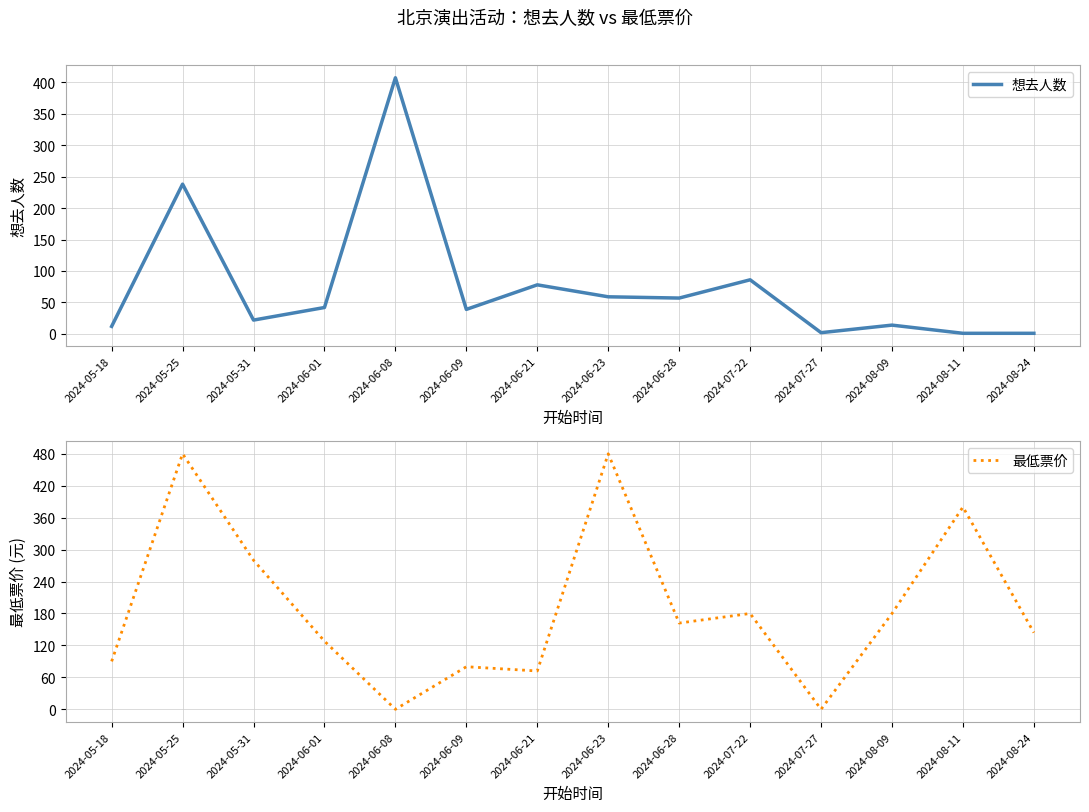

What position from the left is 2024-06-09?

6